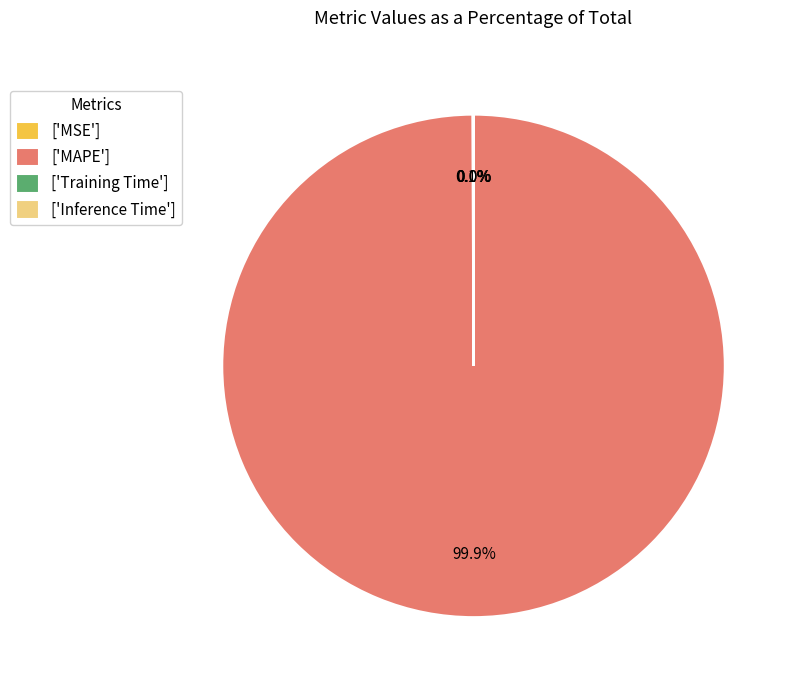

What is the majority slice?

['MAPE']